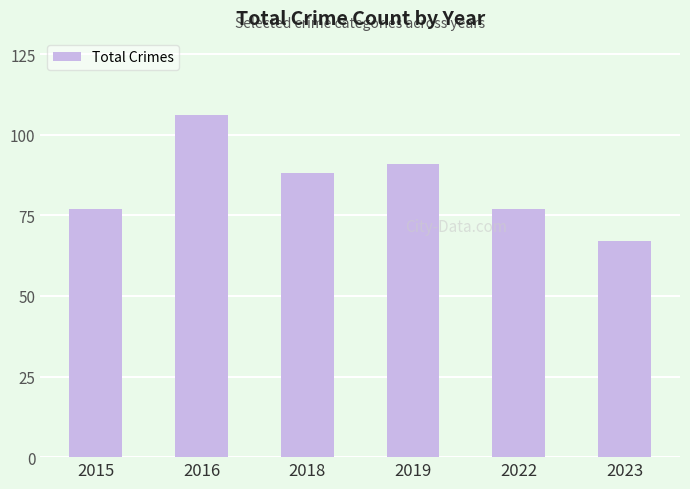

What is the change in value from 2015 to 2019?

+14